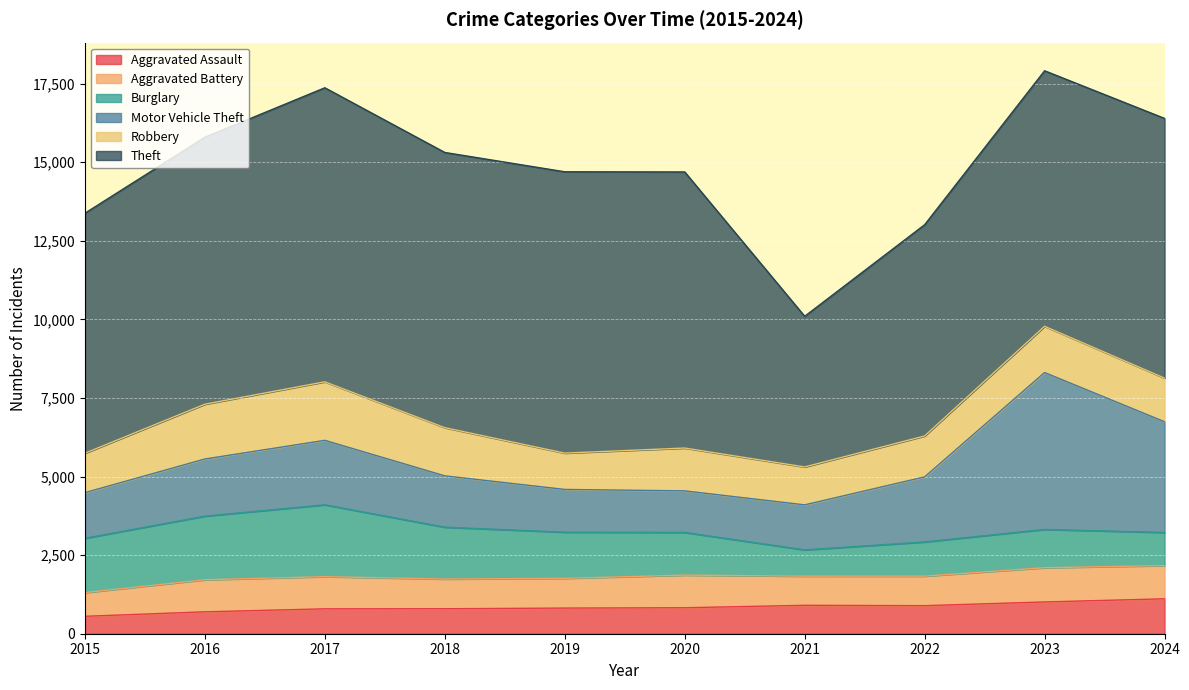

At which category does Aggravated Battery reach its first local valley?

2018